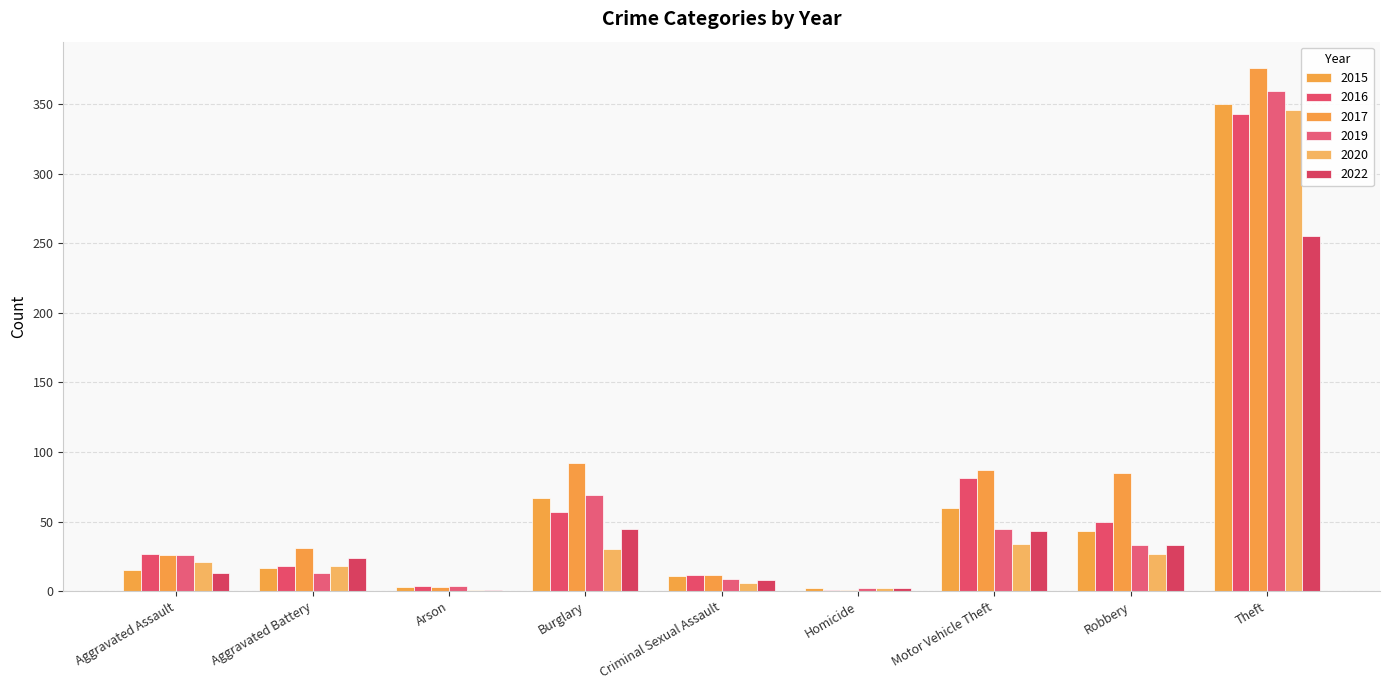

What is the difference between the 2015 values at Theft and Motor Vehicle Theft?

290